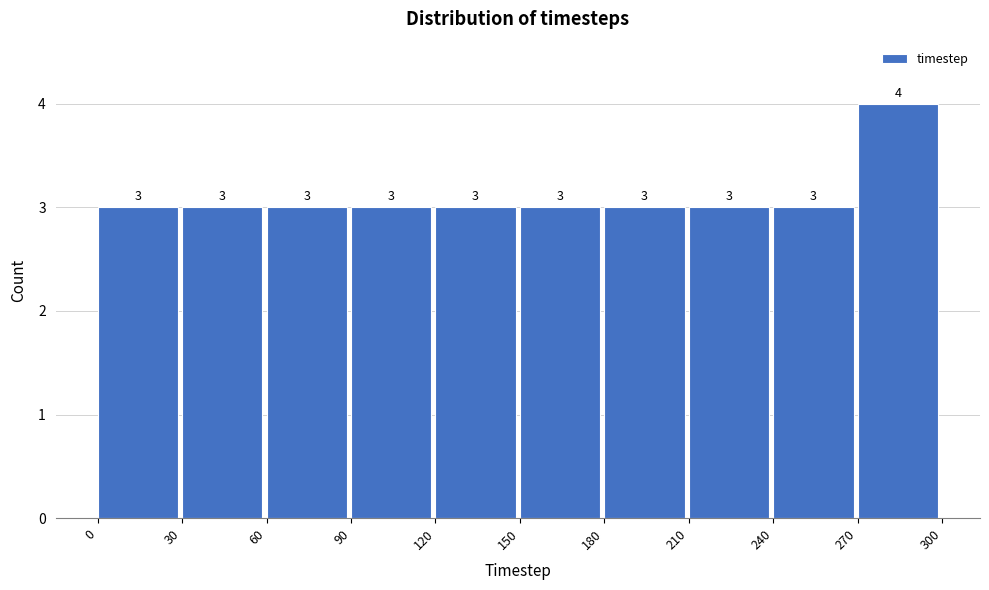

How tall is the bar that spans 210 to 240 on the x-axis?

3